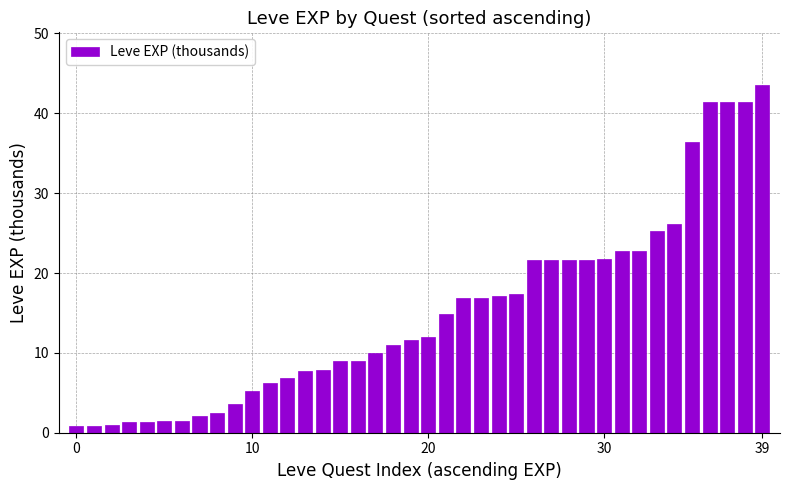

What is the difference between the second highest and minimum values?

40.6